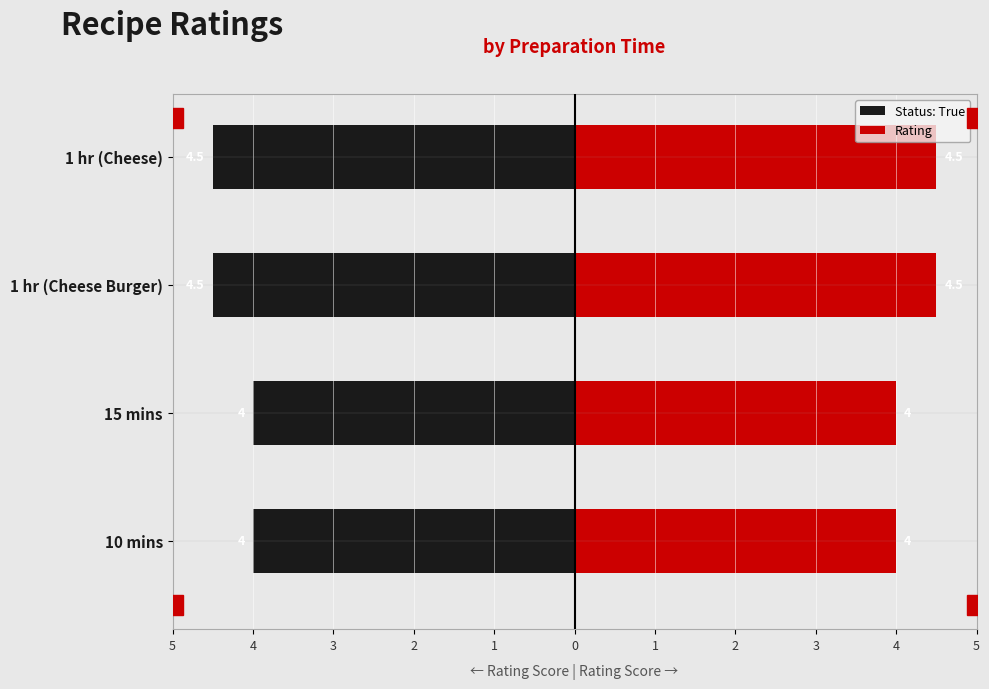

What is the difference between the highest and lowest values at 15 mins?

8.0